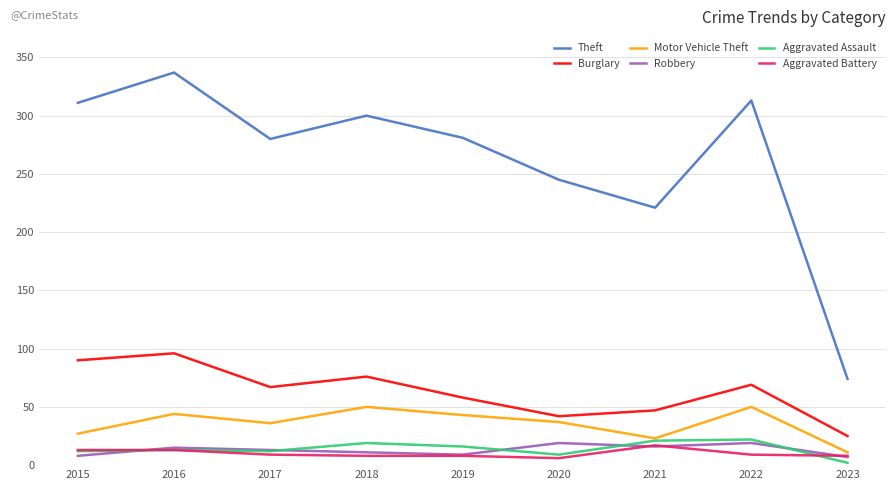

True or false: Robbery and Motor Vehicle Theft intersect in this chart.

False